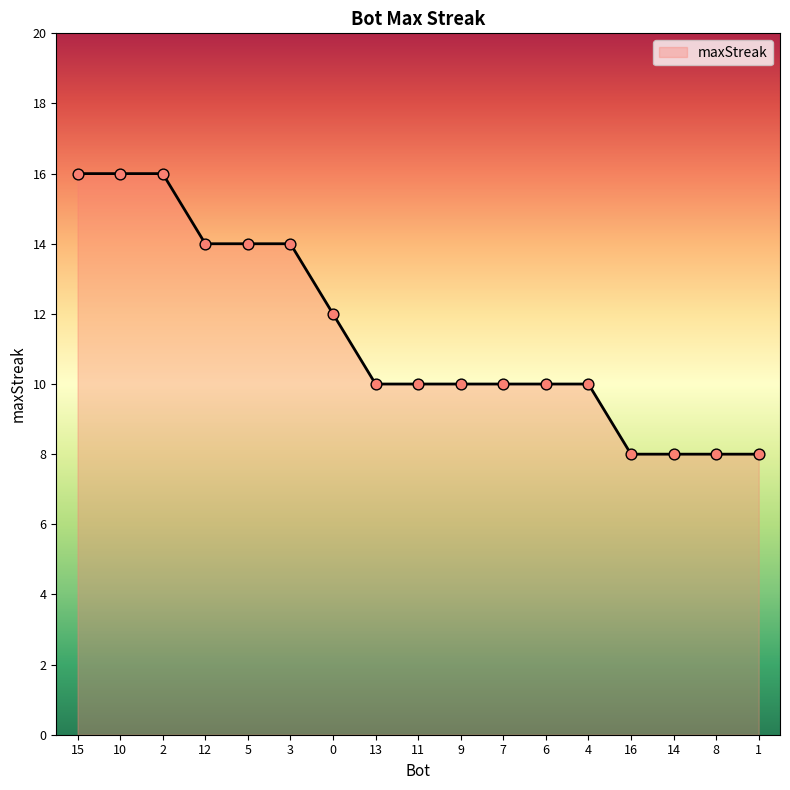

Which has a higher value, 8 or 5?

5